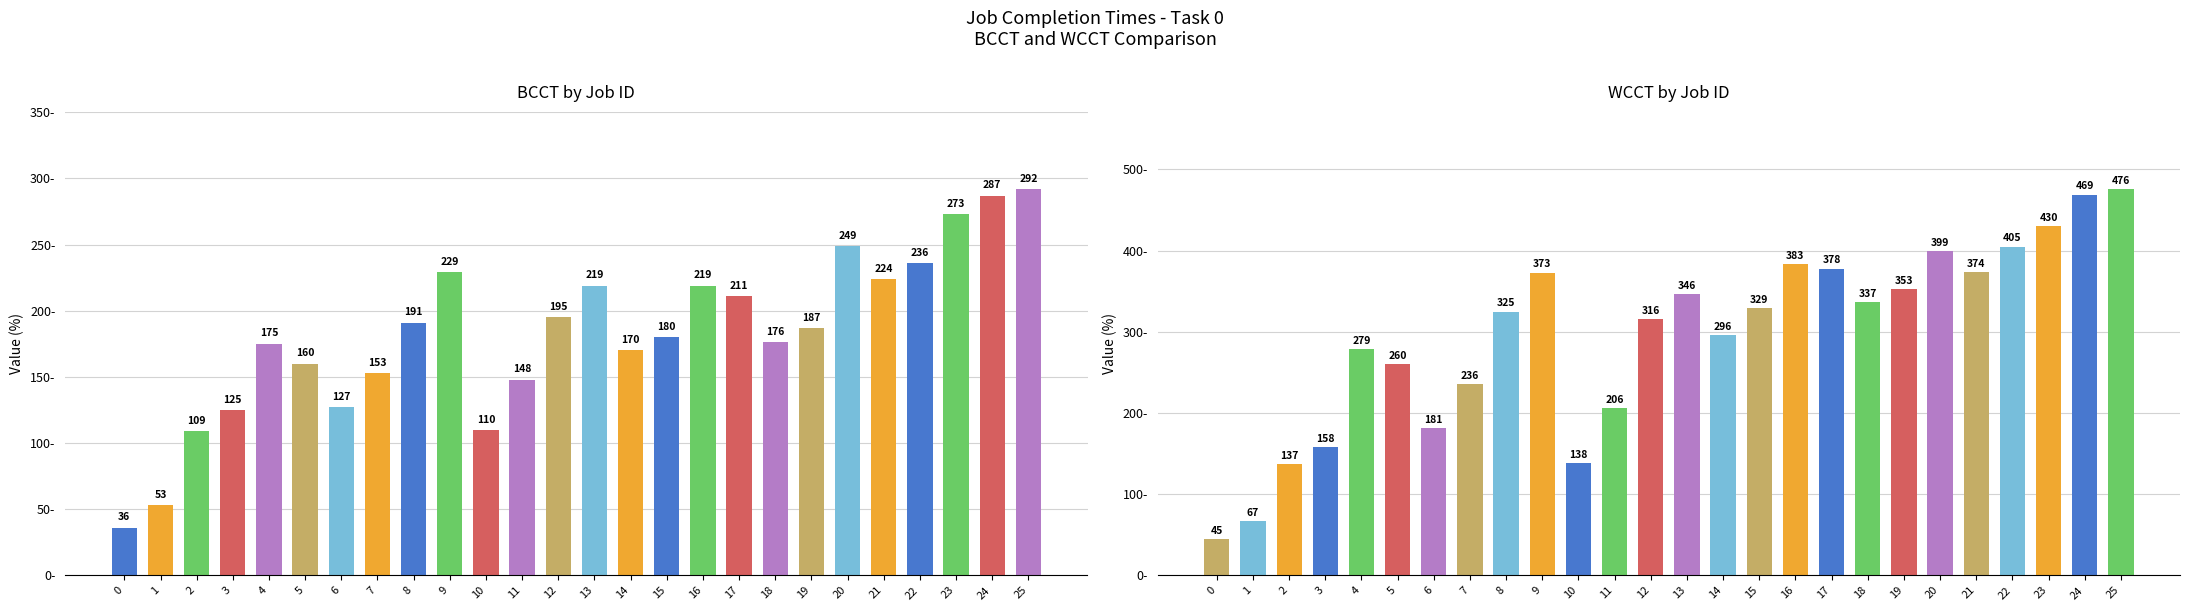

Reading right to left, extract all data points from this chart.

BCCT: 25=292	24=287	23=273	22=236	21=224	20=249	19=187	18=176	17=211	16=219	15=180	14=170	13=219	12=195	11=148	10=110	9=229	8=191	7=153	6=127	5=160	4=175	3=125	2=109	1=53	0=36
WCCT: 25=476	24=469	23=430	22=405	21=374	20=399	19=353	18=337	17=378	16=383	15=329	14=296	13=346	12=316	11=206	10=138	9=373	8=325	7=236	6=181	5=260	4=279	3=158	2=137	1=67	0=45